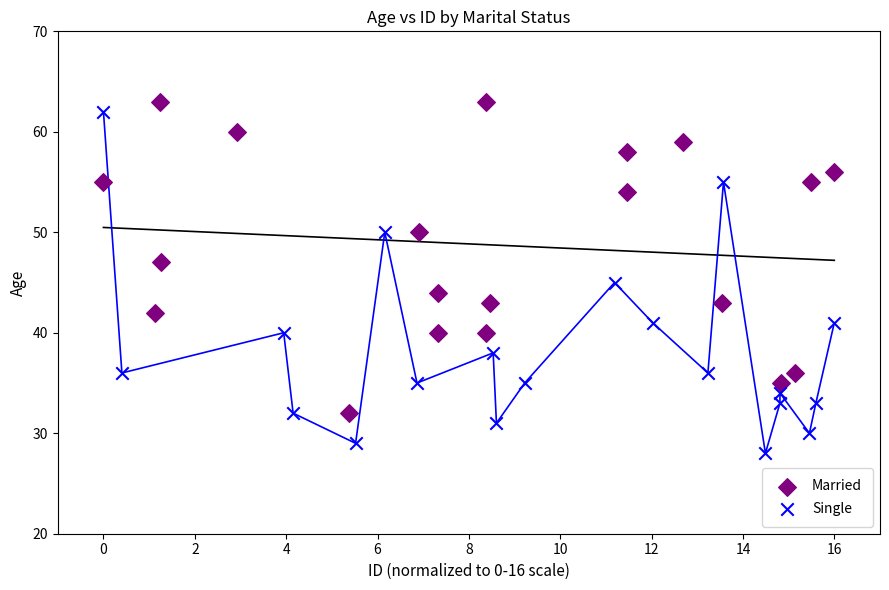

Which series reaches the maximum Y coordinate?

Married